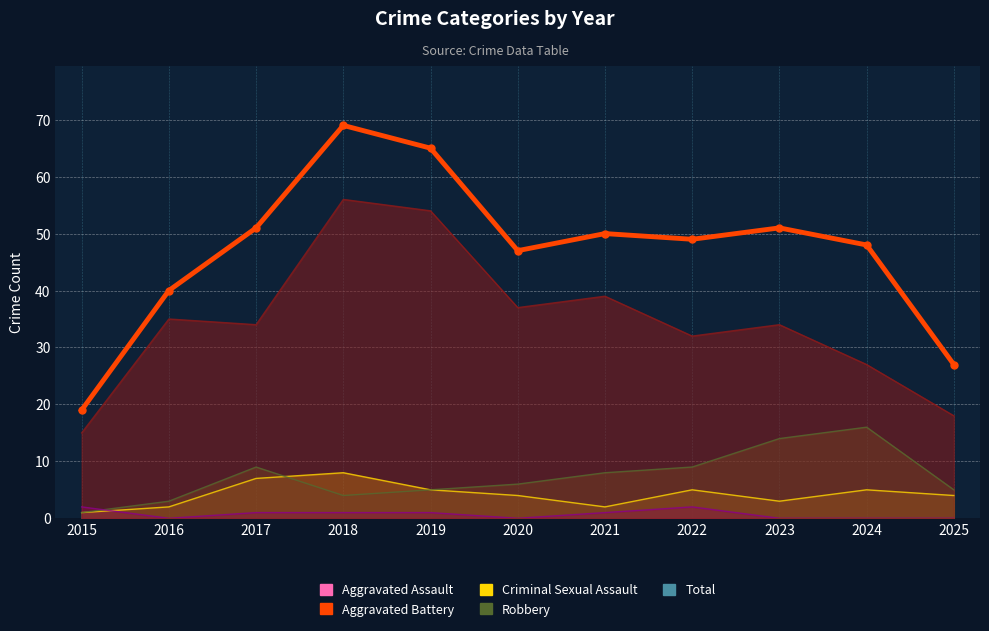

Rank the categories by value from highest to lowest.

2018, 2019, 2017, 2023, 2021, 2022, 2024, 2020, 2016, 2025, 2015